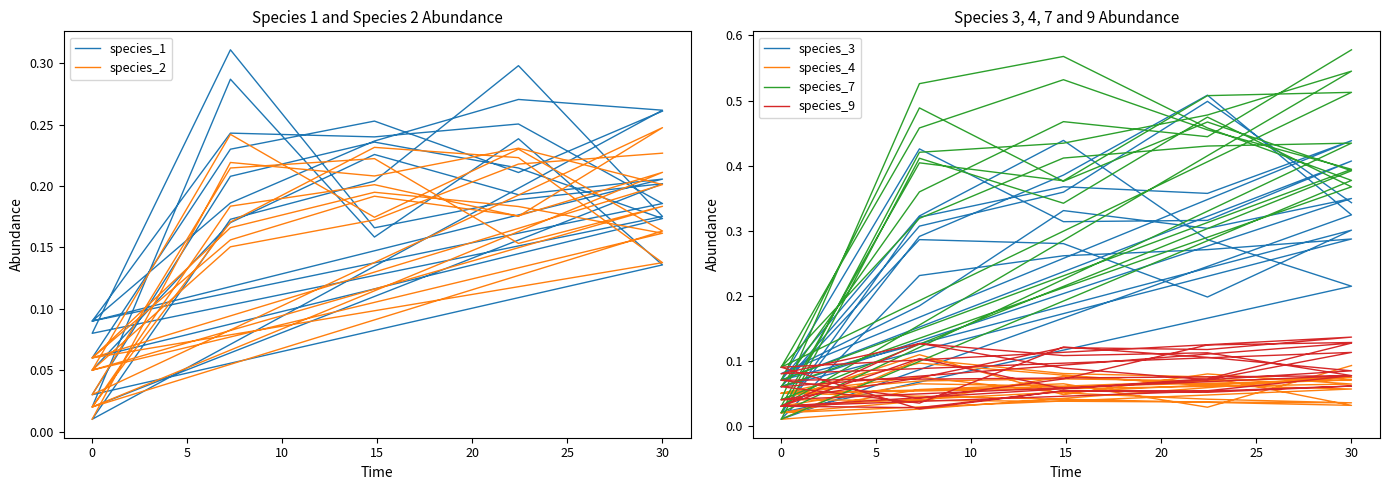

What is the difference between the highest and lowest values at 20?

0.1